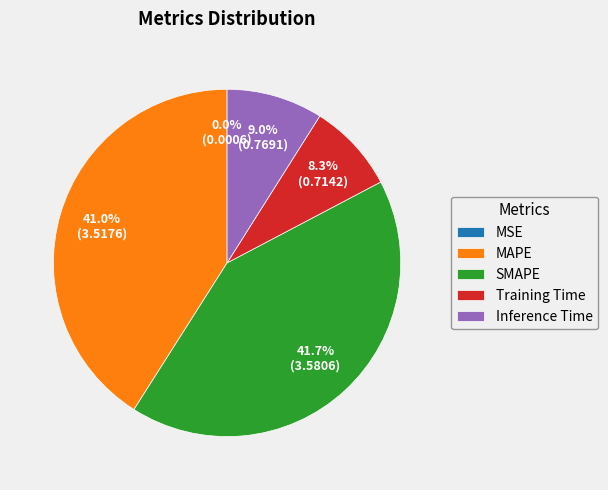

The SMAPE slice represents 32% of the pie. True or false?

False